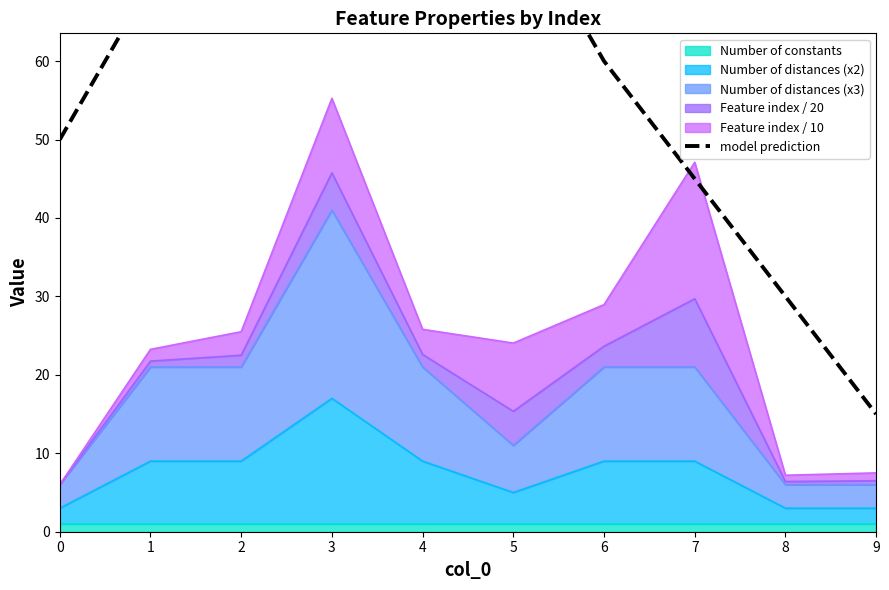

What is the greatest value displayed?

100